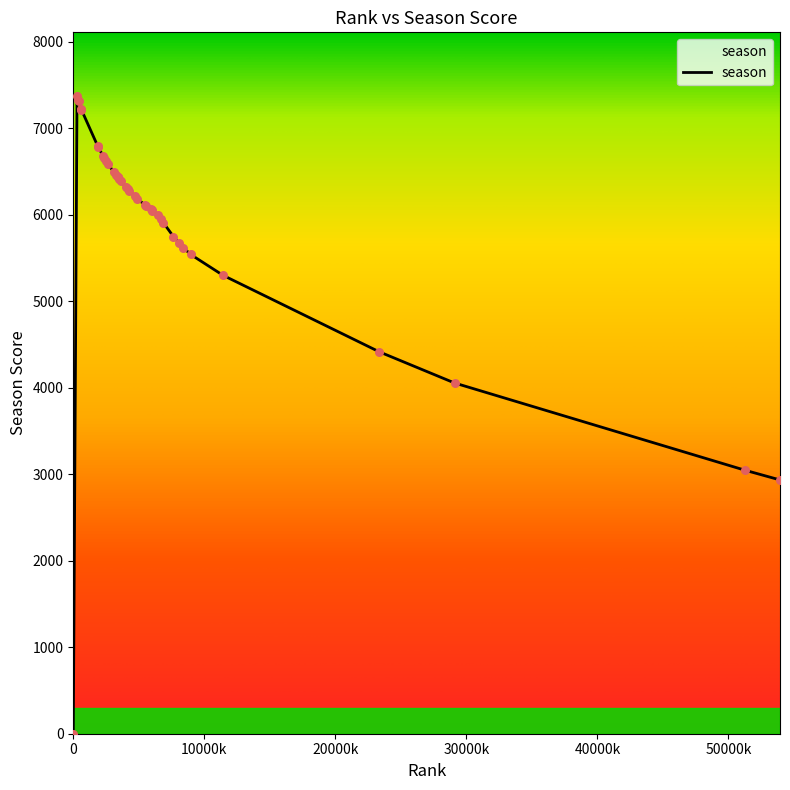

What is the difference between the maximum and minimum values?

7374